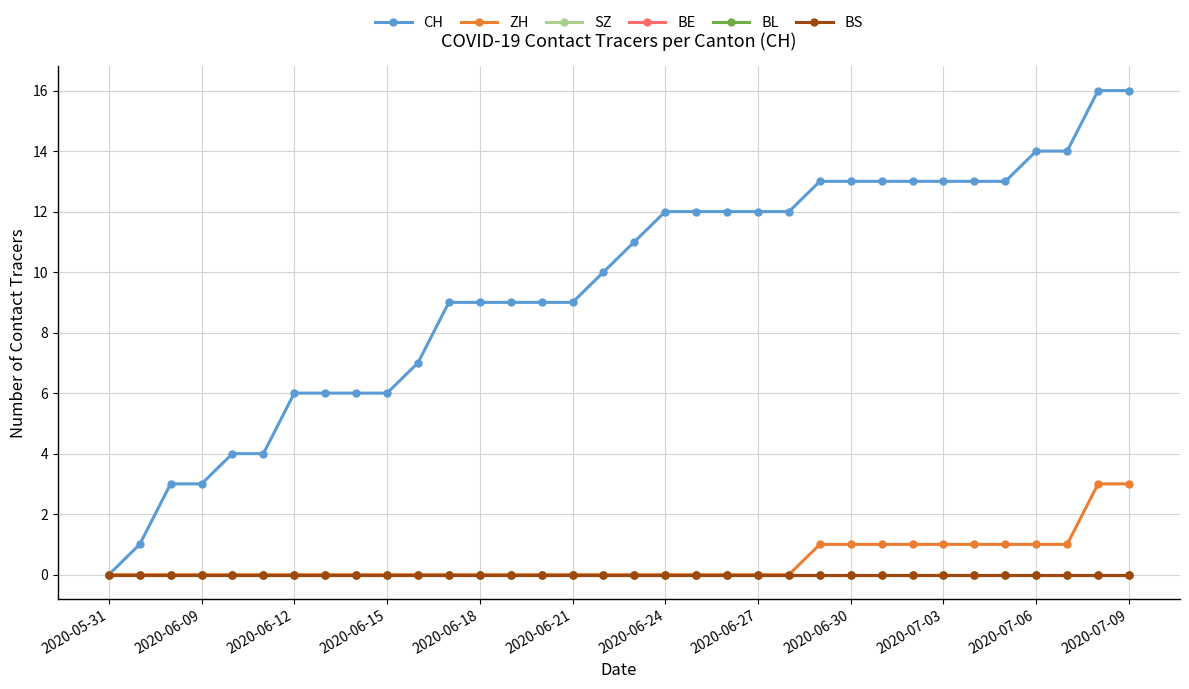

Does the chart have visible grid lines?

Yes